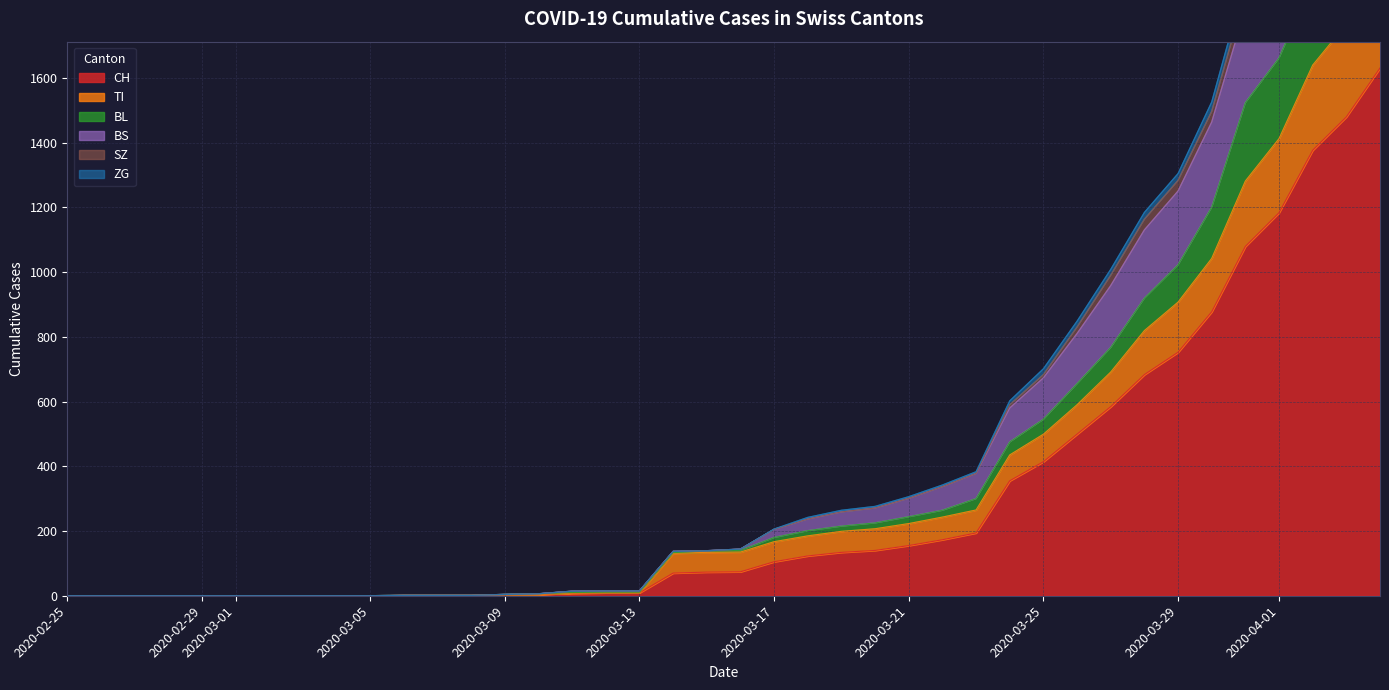

How many lines are shown in the chart?

6